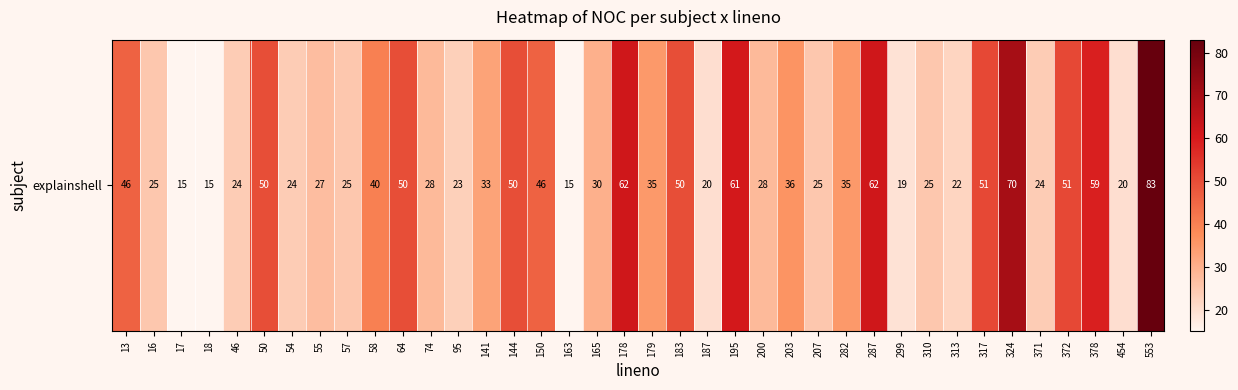

True or false: the data shows 23 at 95.

True